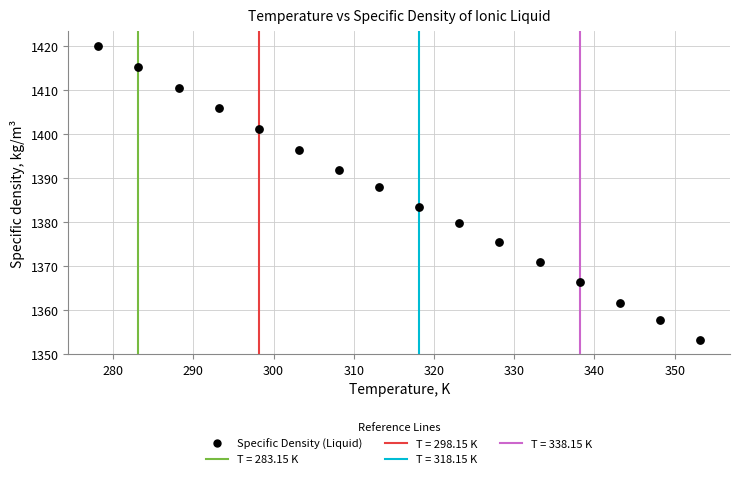

What is the range of Y values (max minus min)?

66.7